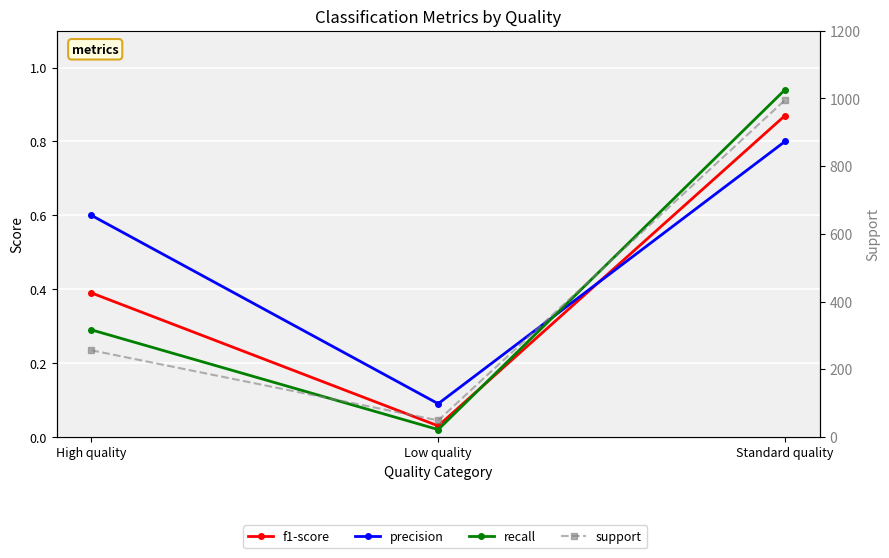

List the labels in order of support value, smallest first.

Low quality, High quality, Standard quality